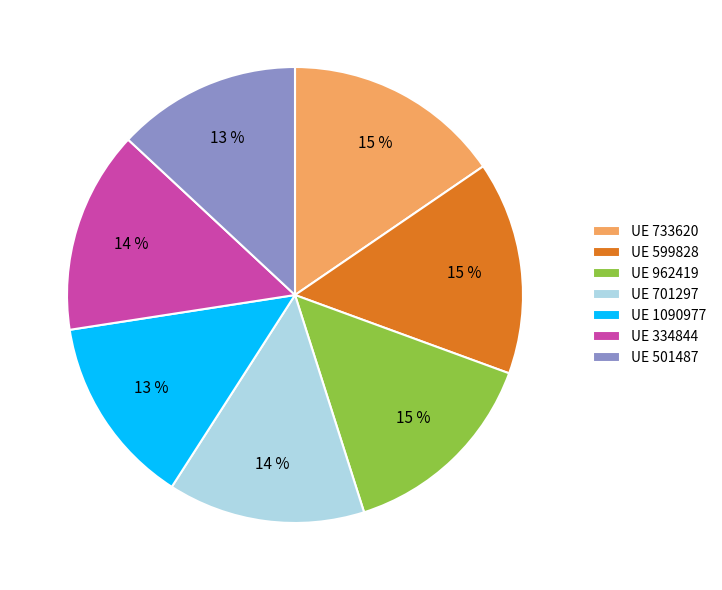

Is the sum of UE 733620 and UE 1090977 greater than half?

No